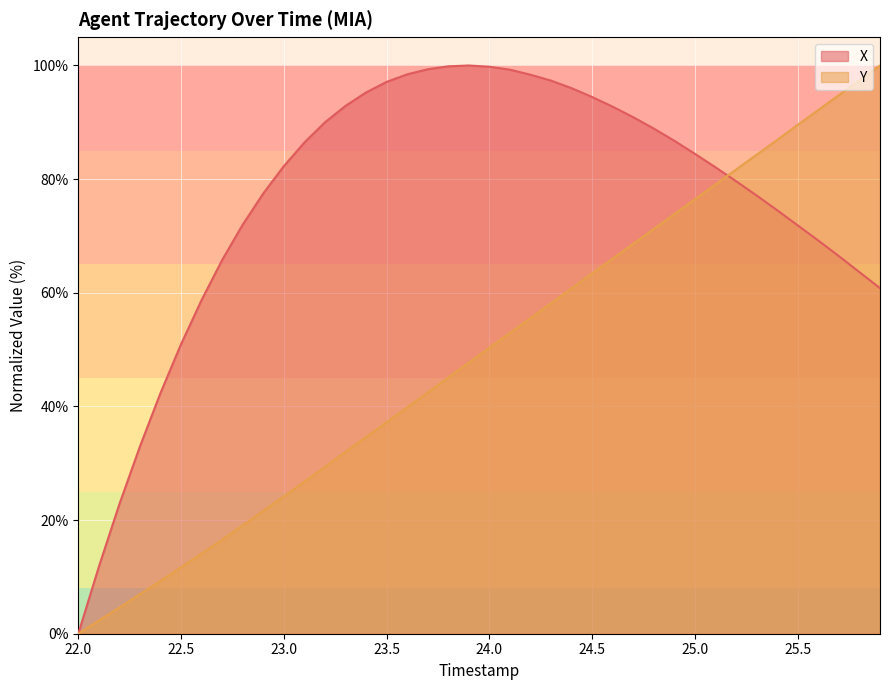

What is the maximum value shown in the chart?

100.0